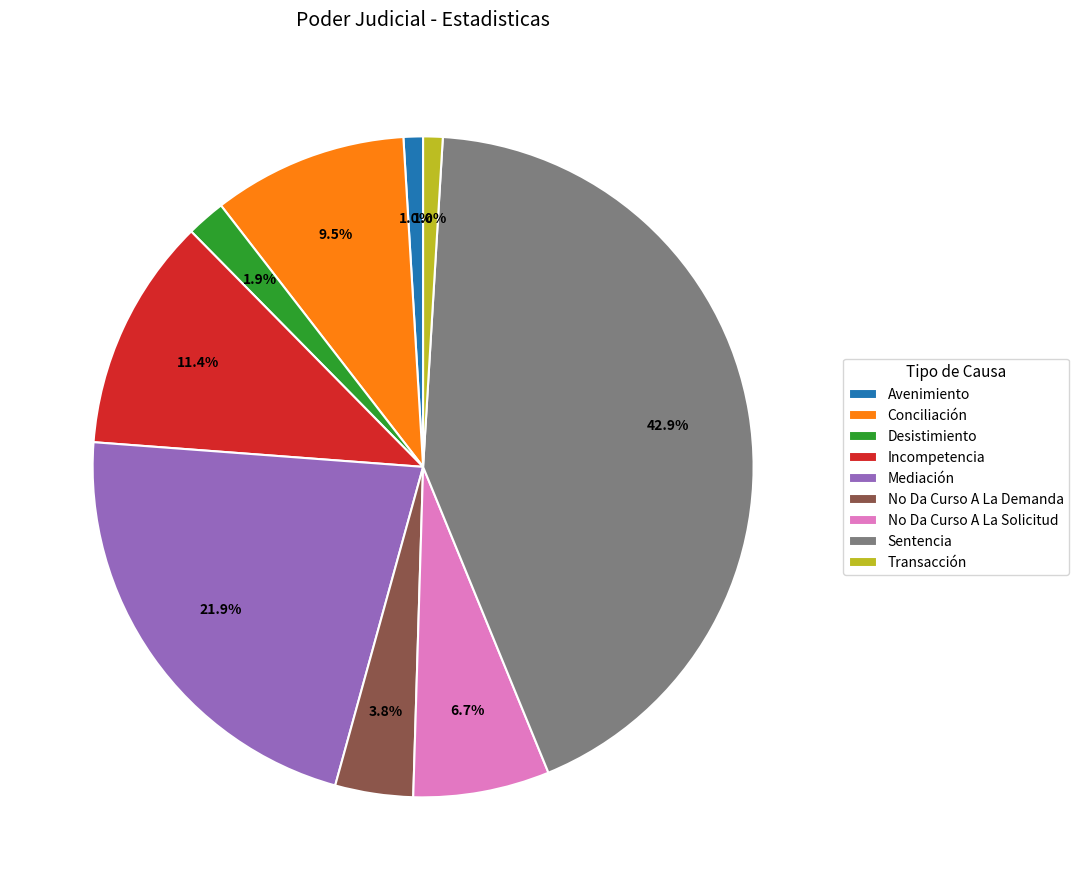

How many segments does this pie chart have?

9